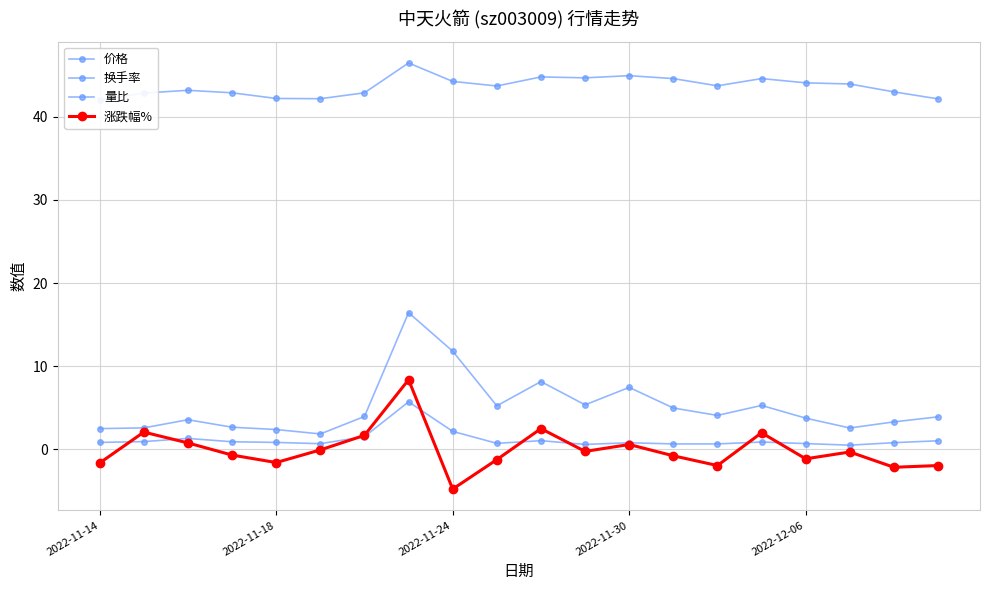

True or false: 价格 has more than 2 points higher than both neighbors.

True